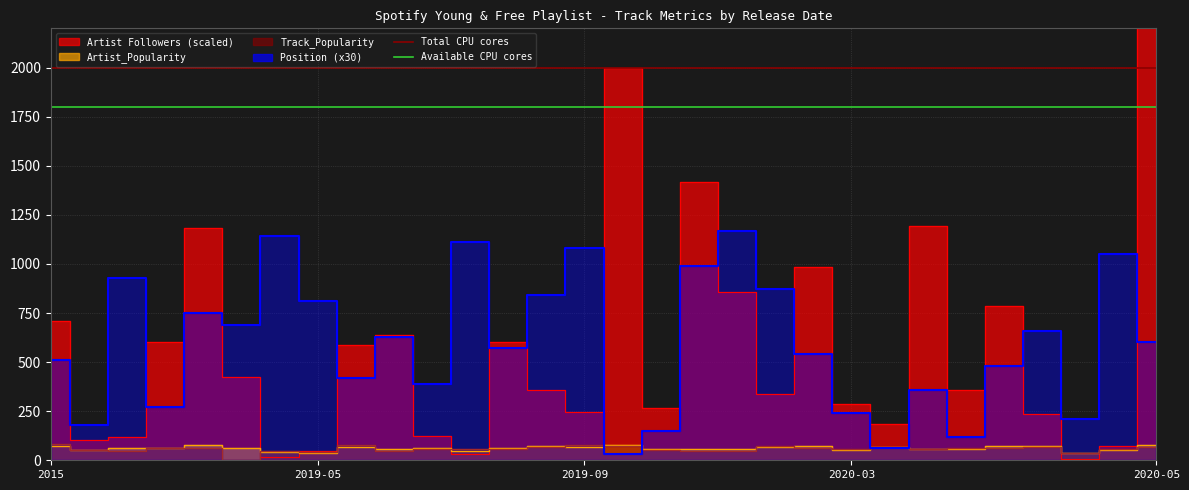

Which series has the largest total across all categories?

Total CPU cores (2000)